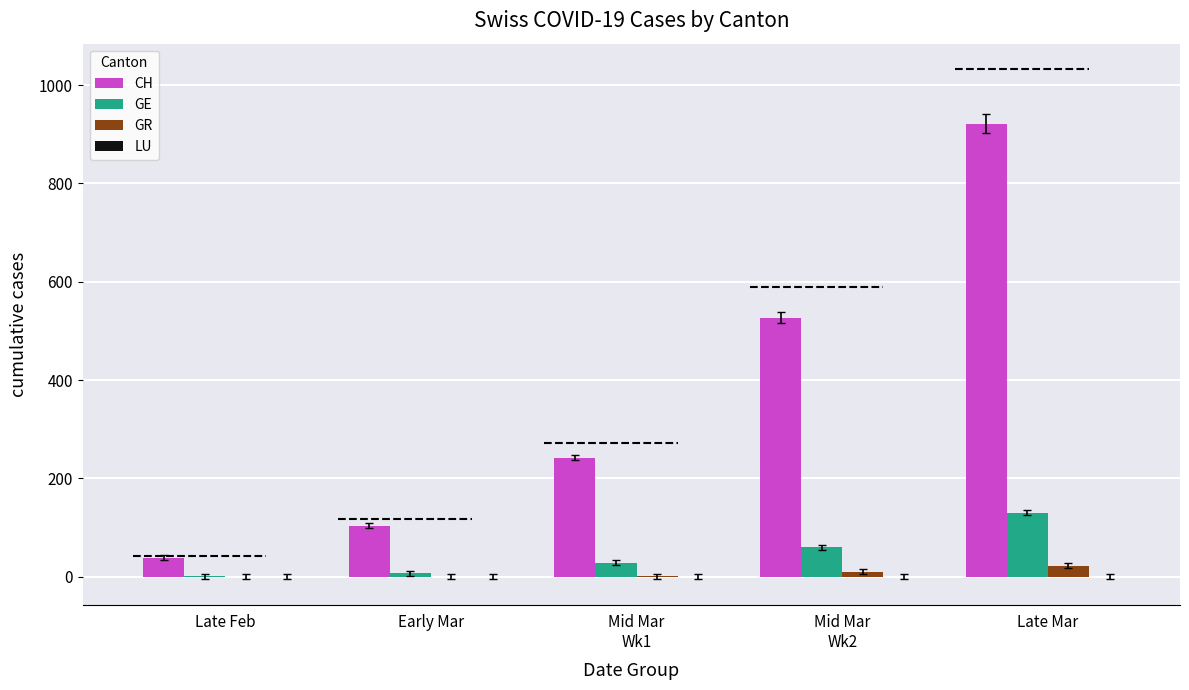

What is the sum of all CH values?

1833